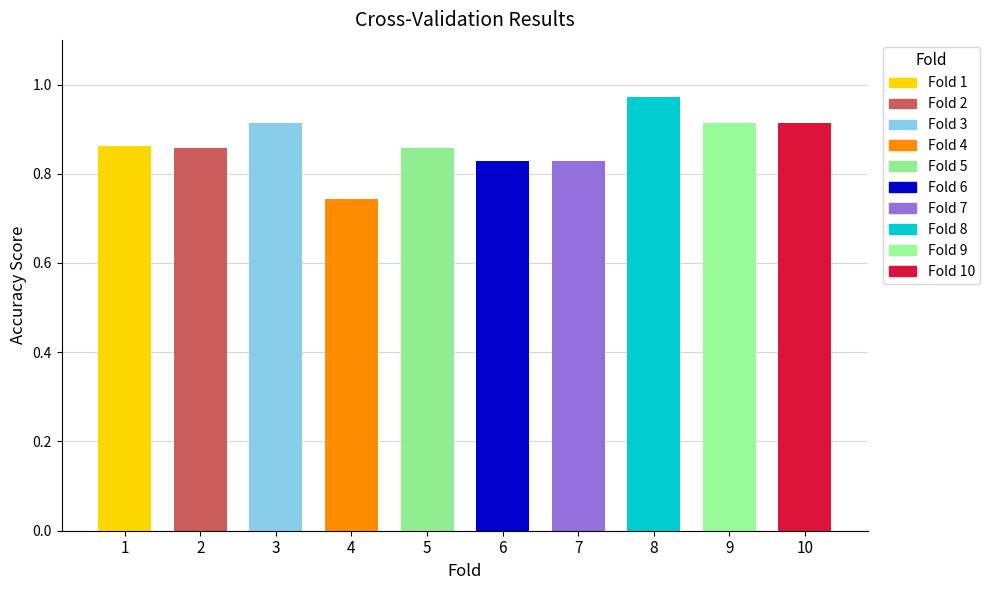

True or false: the data shows 0.4 at 7.

False